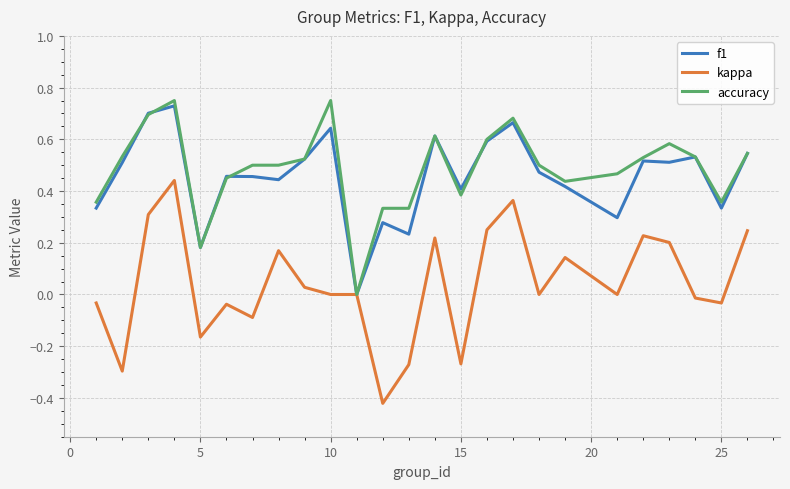

Which series has the largest range (max minus min)?

kappa